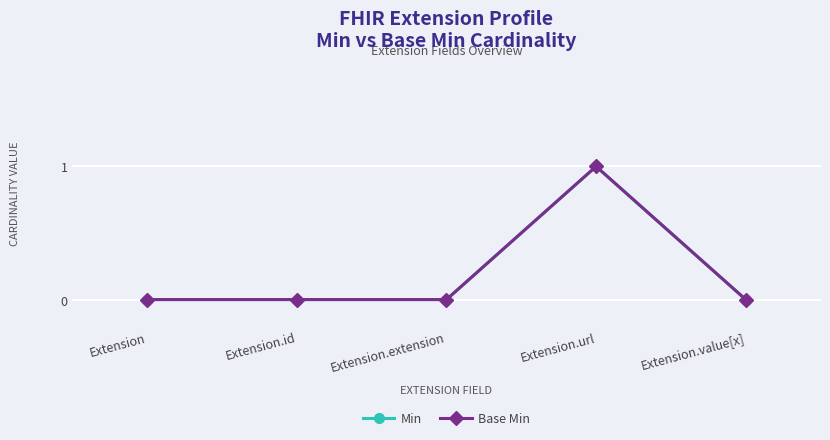

Is this an area chart (filled region under the line)?

No